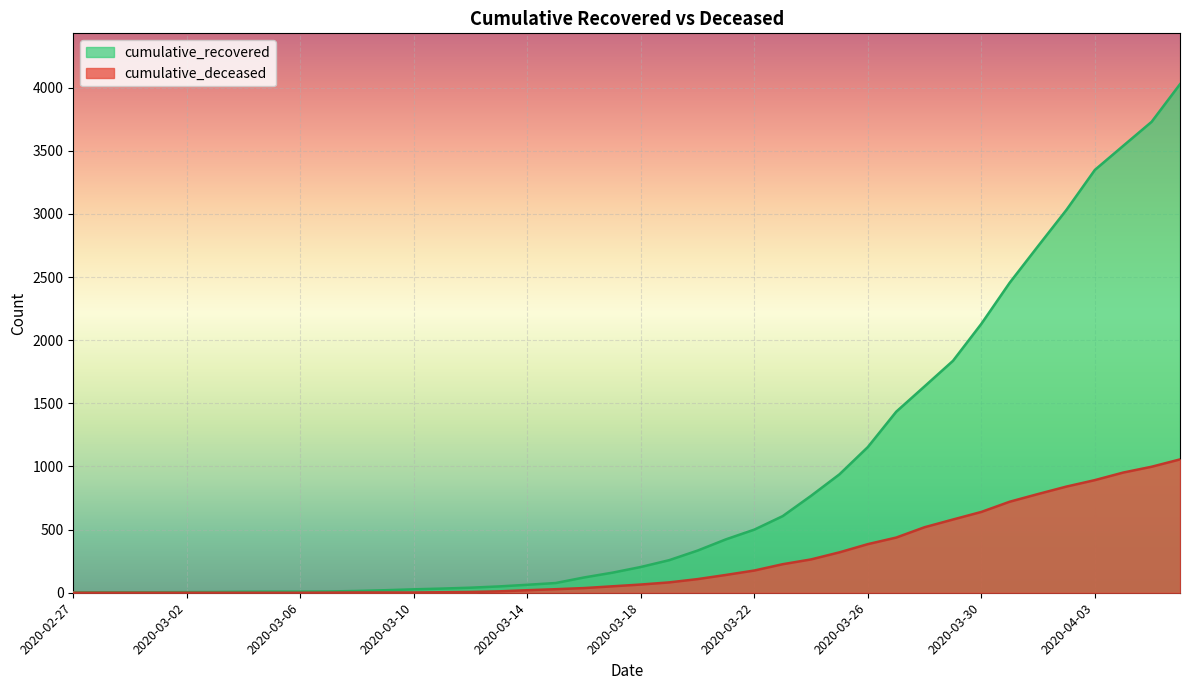

Reading left to right, extract all data points from this chart.

cumulative_recovered: 2020-02-27=3	2020-02-28=4	2020-02-29=4	2020-03-01=4	2020-03-02=5	2020-03-03=6	2020-03-04=8	2020-03-05=9	2020-03-06=9	2020-03-07=10	2020-03-08=14	2020-03-09=20	2020-03-10=27	2020-03-11=33	2020-03-12=40	2020-03-13=50	2020-03-14=63	2020-03-15=77	2020-03-16=121	2020-03-17=159	2020-03-18=204	2020-03-19=258	2020-03-20=334	2020-03-21=423	2020-03-22=500	2020-03-23=607	2020-03-24=768	2020-03-25=938	2020-03-26=1154	2020-03-27=1434	2020-03-28=1635	2020-03-29=1837	2020-03-30=2130	2020-03-31=2456	2020-04-01=2746	2020-04-02=3033	2020-04-03=3349	2020-04-04=3540	2020-04-05=3730	2020-04-06=4028
cumulative_deceased: 2020-02-27=0	2020-02-28=0	2020-02-29=0	2020-03-01=0	2020-03-02=0	2020-03-03=0	2020-03-04=0	2020-03-05=0	2020-03-06=0	2020-03-07=1	2020-03-08=2	2020-03-09=2	2020-03-10=2	2020-03-11=4	2020-03-12=6	2020-03-13=11	2020-03-14=20	2020-03-15=28	2020-03-16=37	2020-03-17=51	2020-03-18=65	2020-03-19=82	2020-03-20=108	2020-03-21=141	2020-03-22=176	2020-03-23=226	2020-03-24=264	2020-03-25=320	2020-03-26=385	2020-03-27=437	2020-03-28=519	2020-03-29=580	2020-03-30=640	2020-03-31=721	2020-04-01=782	2020-04-02=841	2020-04-03=892	2020-04-04=952	2020-04-05=998	2020-04-06=1056